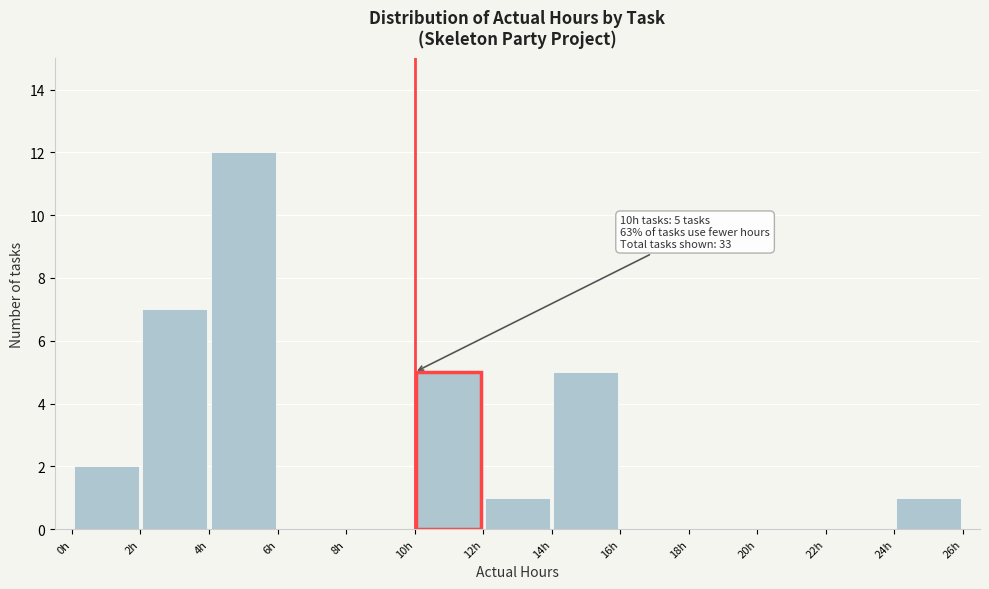

Which range on the x-axis has the tallest bar?

4 to 6